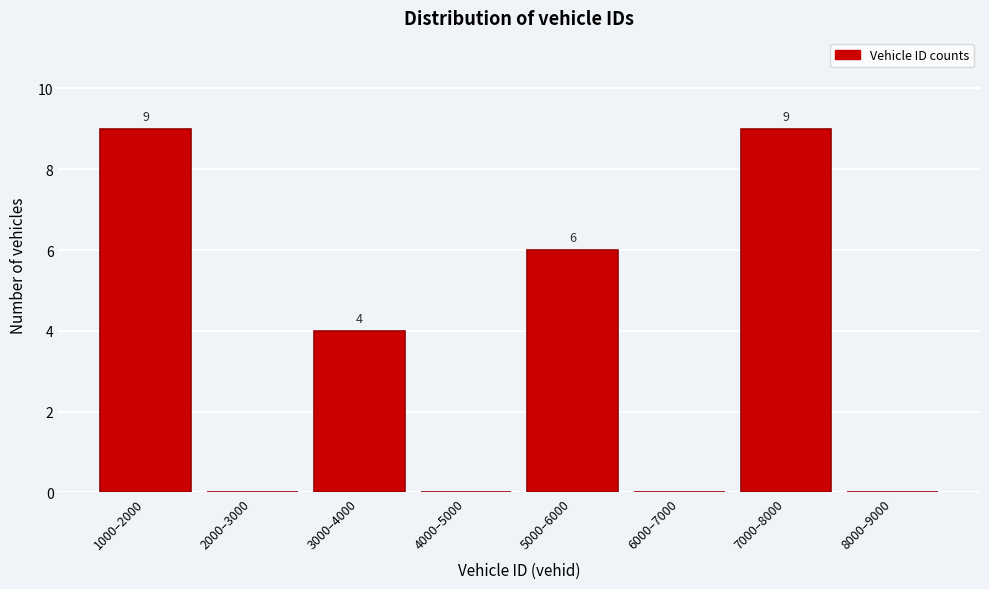

Reading left to right, transcribe all the data shown in this chart.

1000–2000=9	2000–3000=0	3000–4000=4	4000–5000=0	5000–6000=6	6000–7000=0	7000–8000=9	8000–9000=0